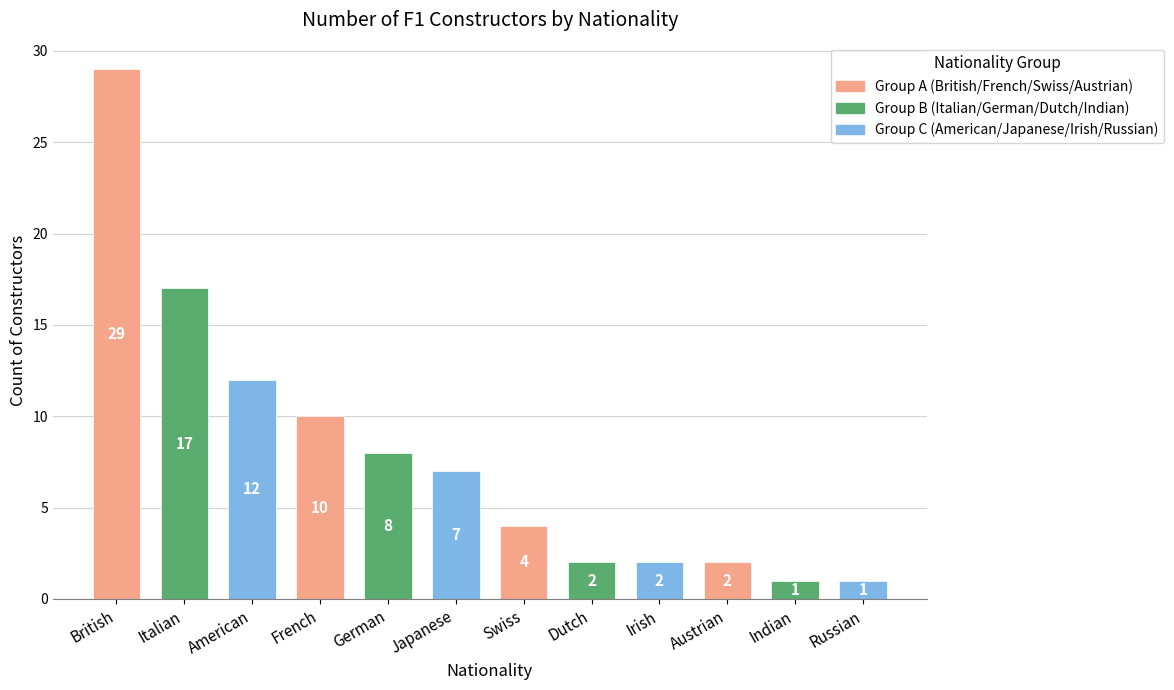

How many distinct data groups are displayed?

1